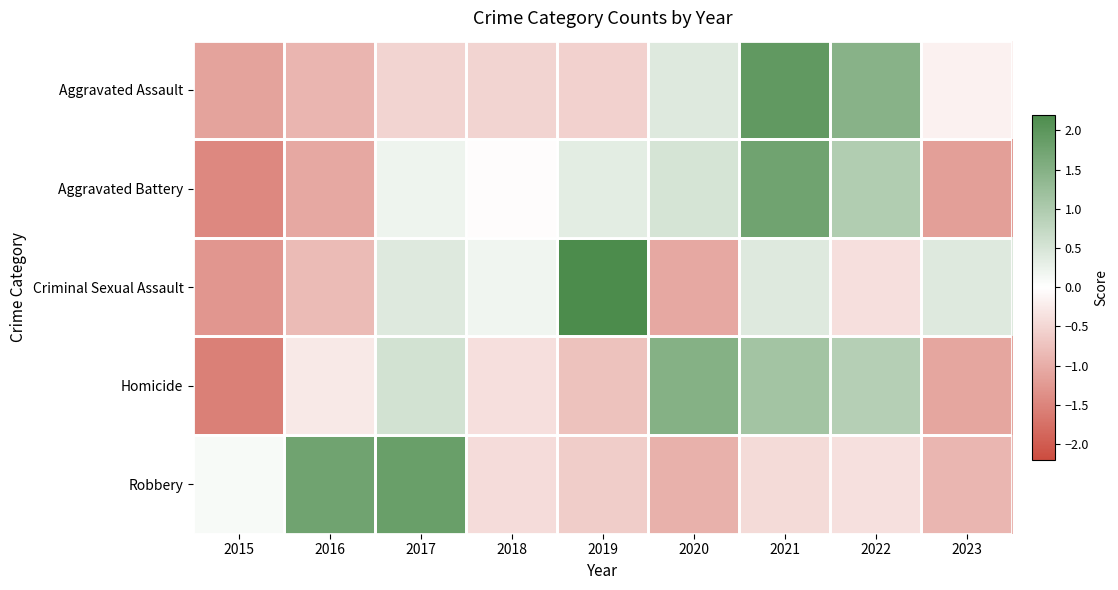

Reading left to right, what are all the values shown in this chart?

Aggravated Assault: 2015=-1.1	2016=-0.9	2017=-0.5	2018=-0.5	2019=-0.6	2020=0.4	2021=1.9	2022=1.5	2023=-0.2
Aggravated Battery: 2015=-1.5	2016=-1.1	2017=0.2	2018=-0.0	2019=0.3	2020=0.5	2021=1.7	2022=1.0	2023=-1.2
Criminal Sexual Assault: 2015=-1.3	2016=-0.8	2017=0.4	2018=0.2	2019=2.2	2020=-1.1	2021=0.4	2022=-0.4	2023=0.4
Homicide: 2015=-1.6	2016=-0.3	2017=0.5	2018=-0.4	2019=-0.7	2020=1.5	2021=1.1	2022=0.9	2023=-1.1
Robbery: 2015=0.1	2016=1.7	2017=1.8	2018=-0.4	2019=-0.6	2020=-1.0	2021=-0.4	2022=-0.4	2023=-0.9